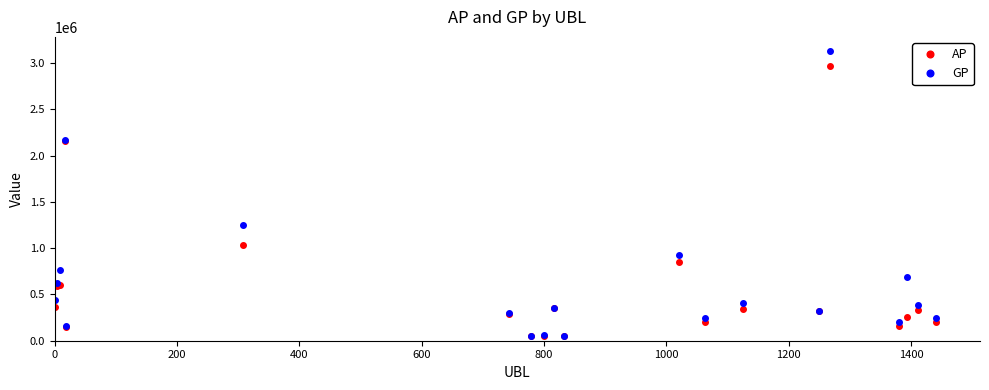

What is the value of the AP point at the 3rd from the left?

600043